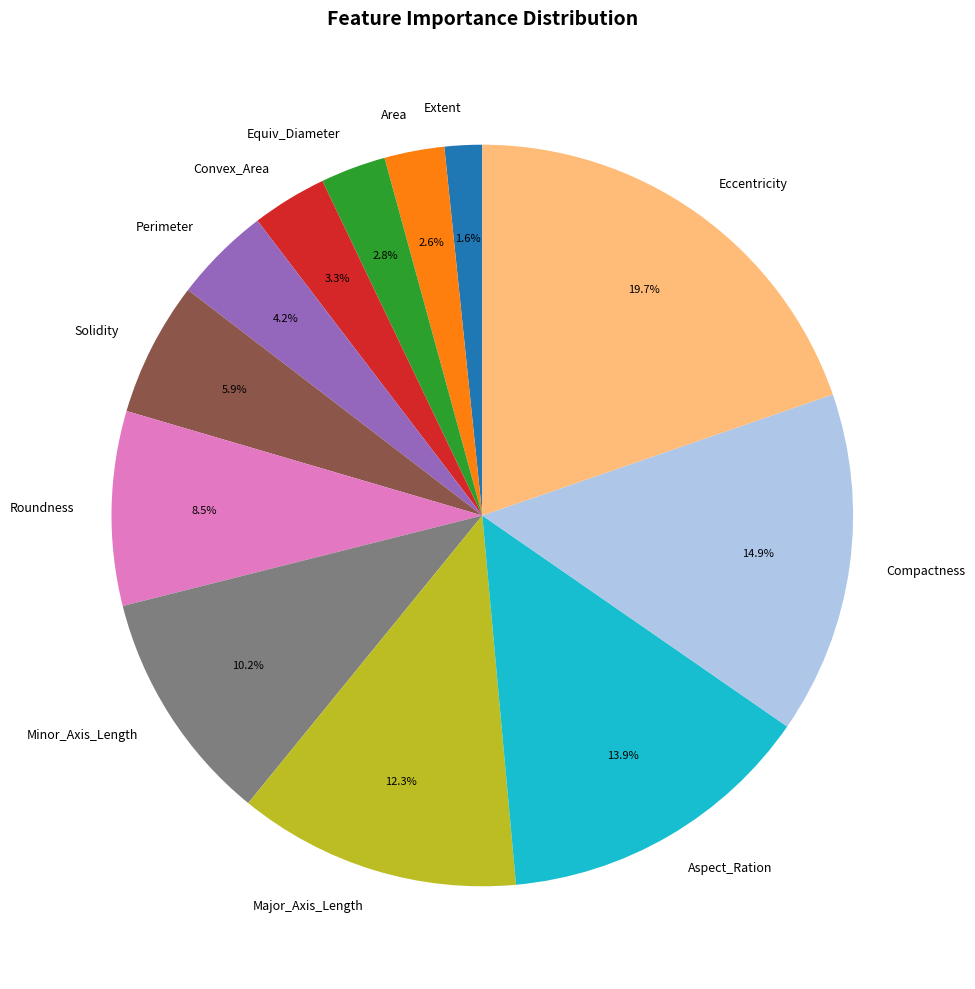

Do Equiv_Diameter and Compactness together represent more than half of the pie?

No